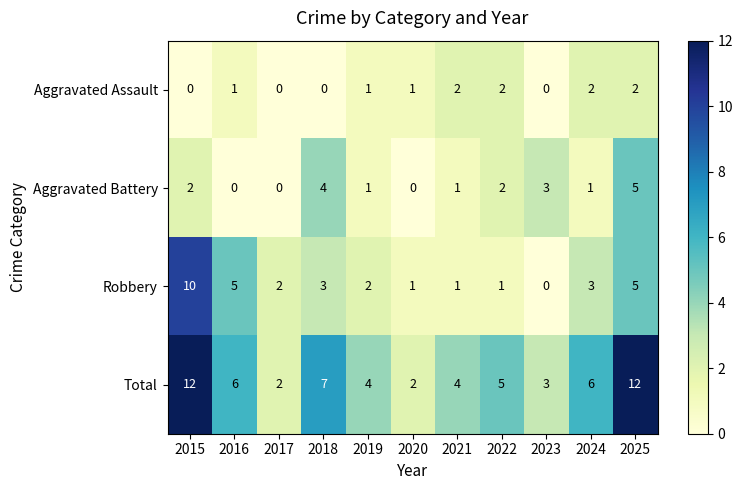

How many Robbery values are between 1 and 5?

9